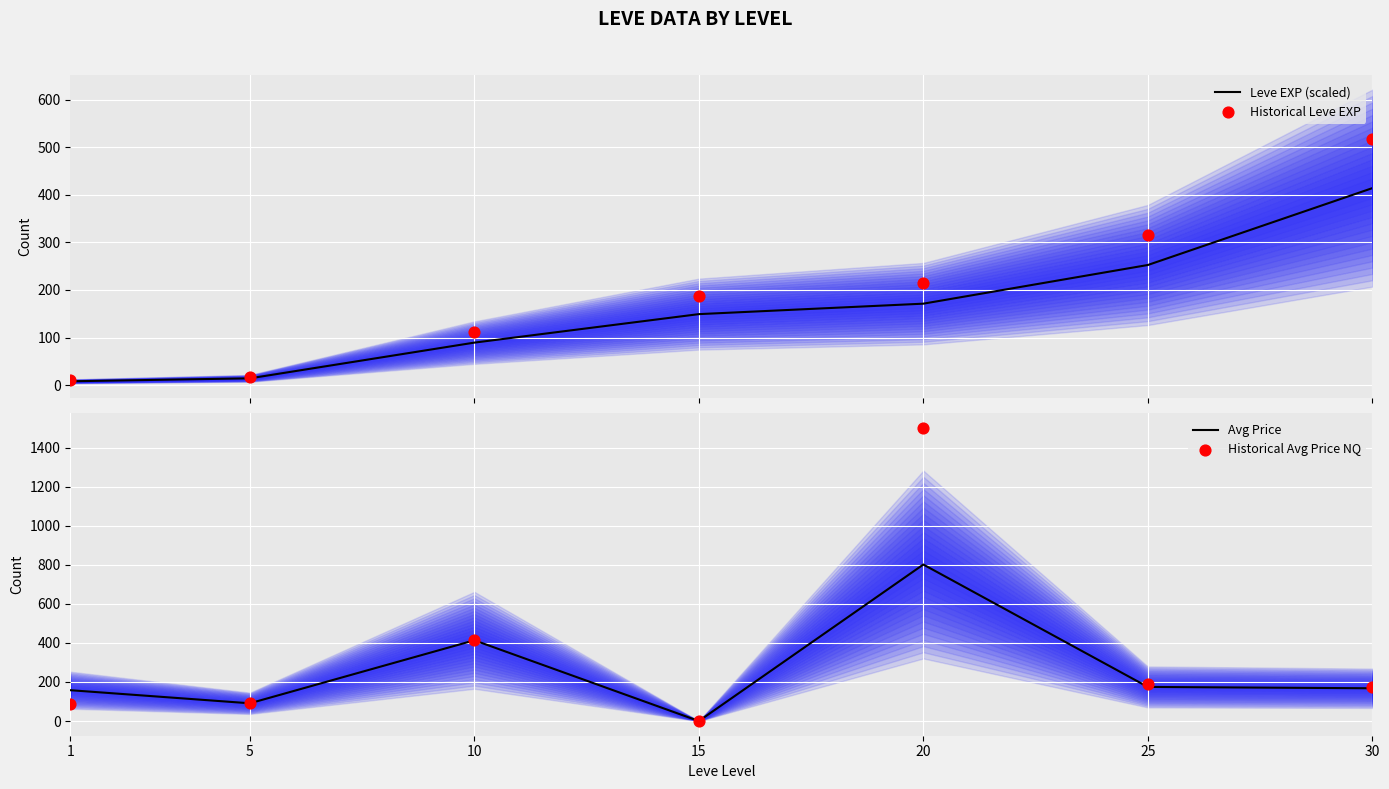

What are all the series names shown in the legend?

Leve EXP (scaled), Historical Leve EXP, Avg Price, Historical Avg Price NQ